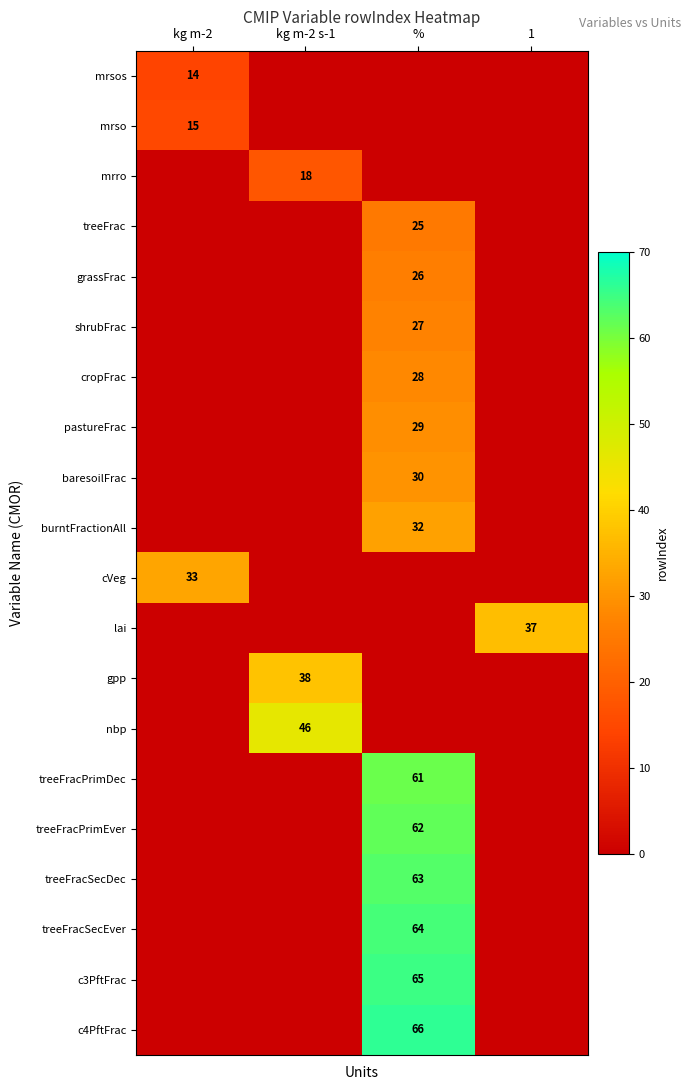

At how many categories does at least one series exceed 57?

1